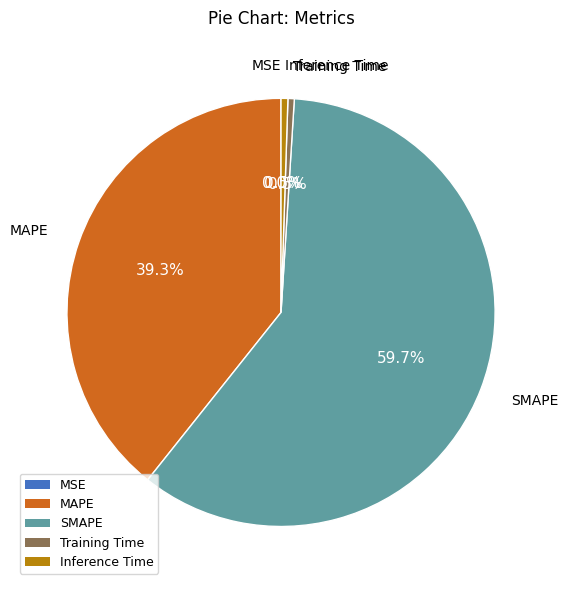

Which slice is the largest?

SMAPE